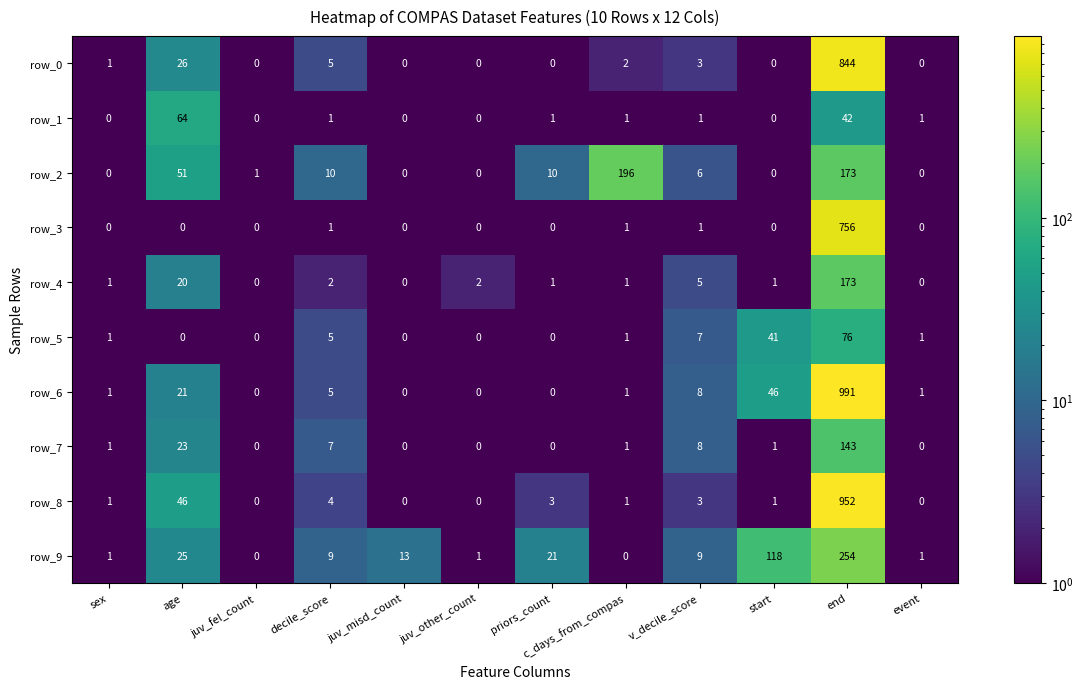

Which series changed the most between juv_other_count and start?

row_9